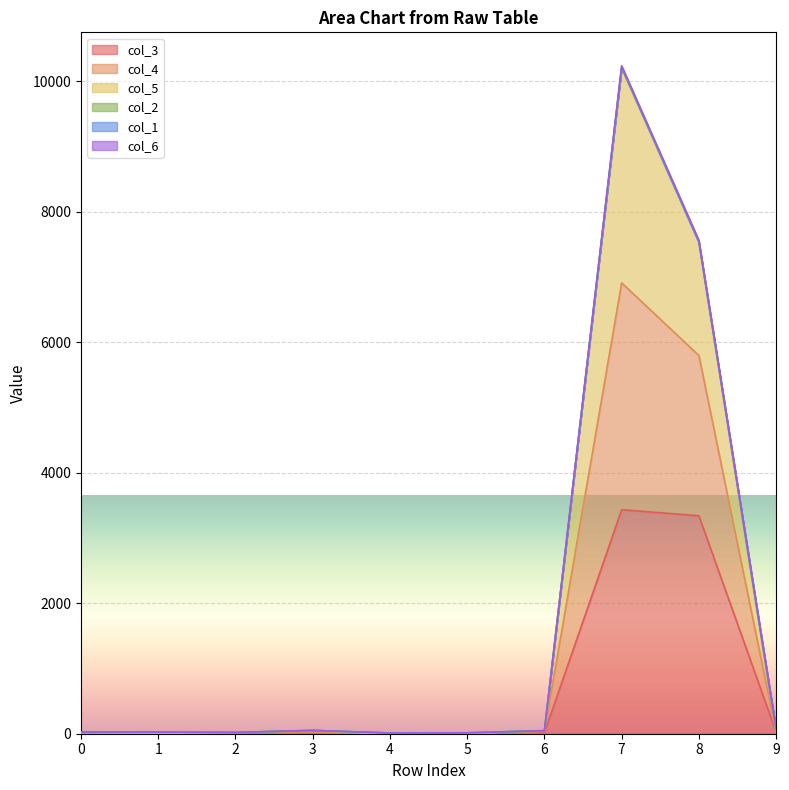

At which category is the sum across all series the highest?

7